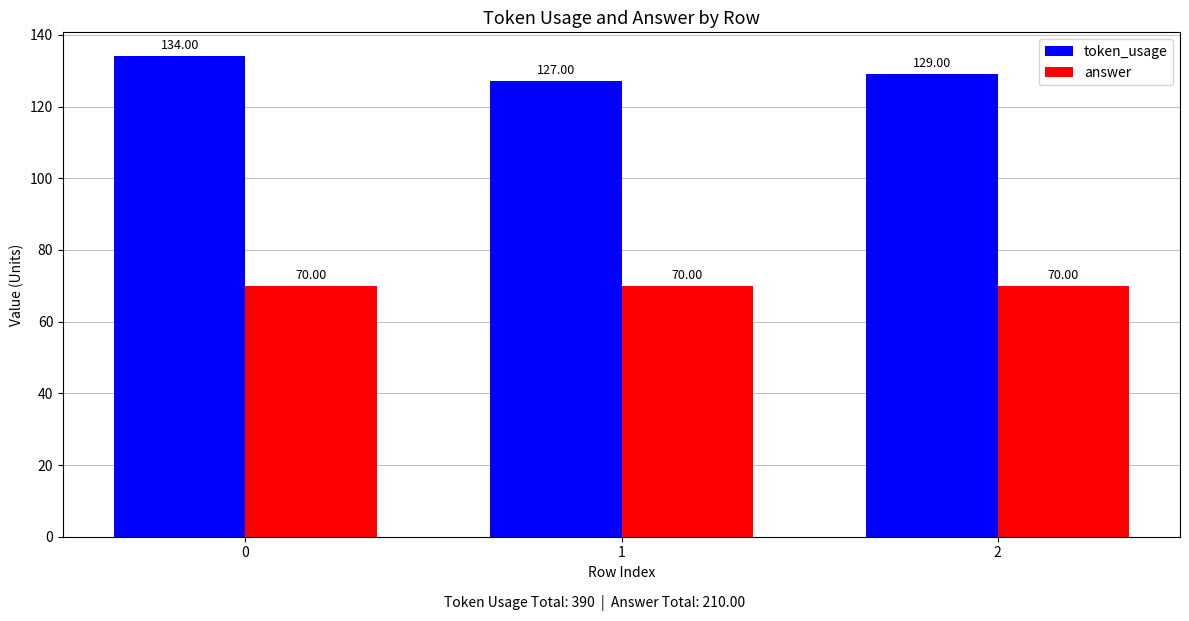

What is the difference between the highest and lowest values at 1?

57